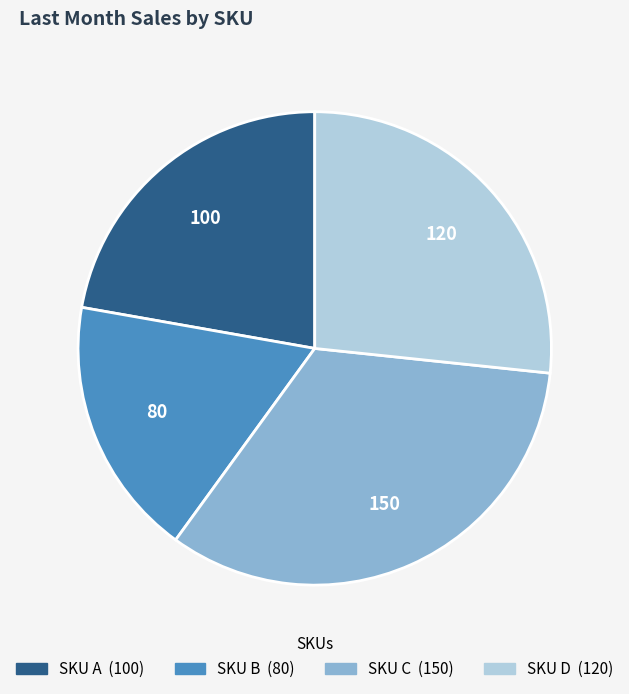

Is there a majority slice in this chart?

No